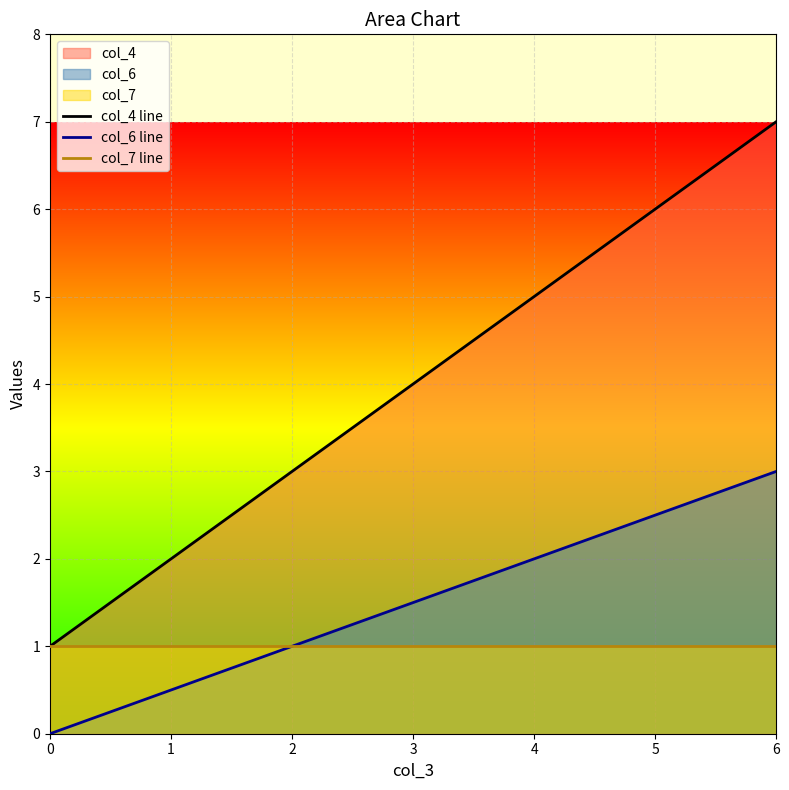

What are all the series names shown in the legend?

col_4 line, col_6 line, col_7 line